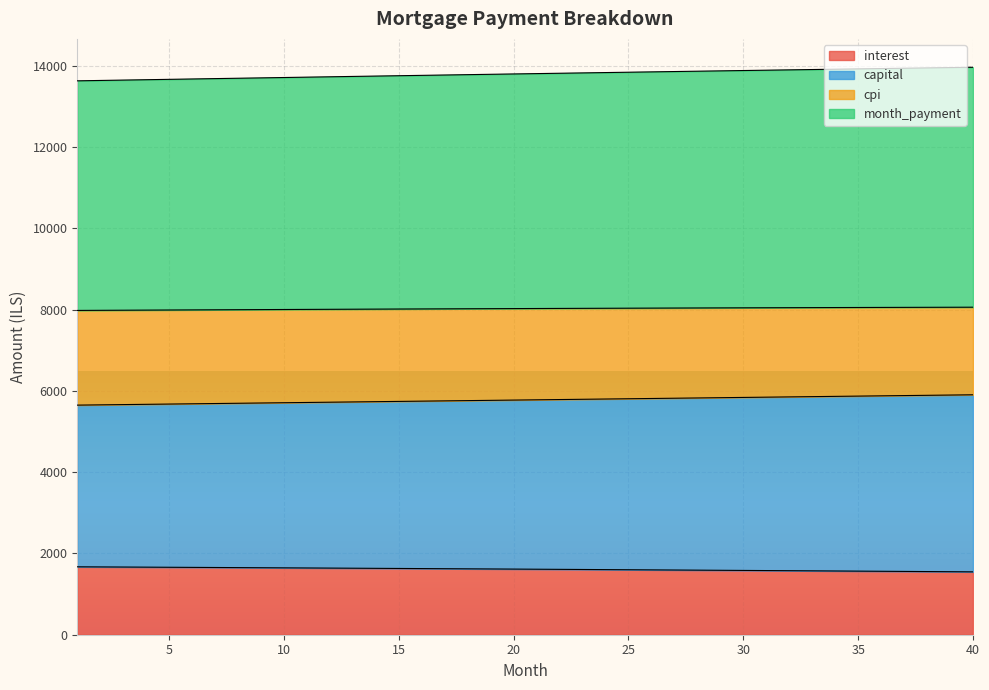

What is the maximum value for interest?

1670.6